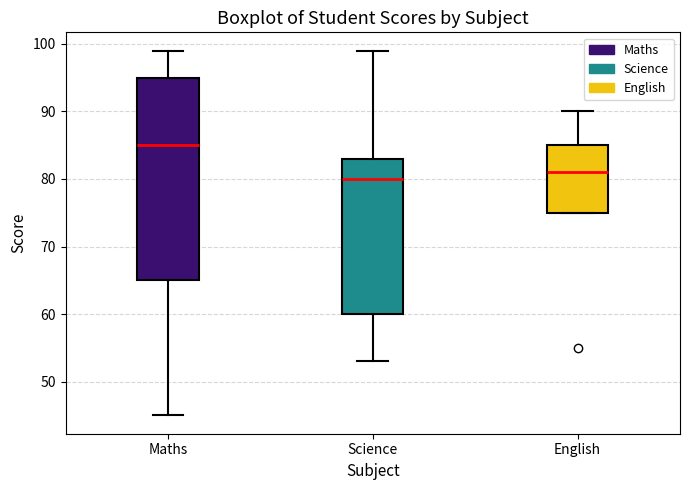

Reading left to right, transcribe this box plot: for each box, give where its median line is, the range the box spans, and where its two whiskers end, as read against the y-axis. The values are not printed on the chart, so give them approximately, as read against the axis.

Maths: median 85, box 65 to 95, whiskers 45 to 99
Science: median 80, box 60 to 83, whiskers 53 to 99
English: median 81, box 75 to 85, whiskers 75 to 90